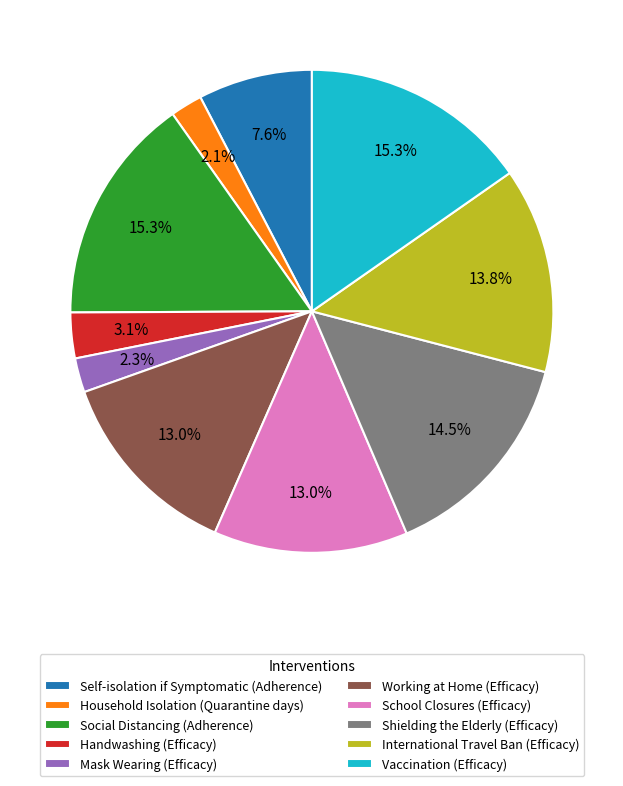

Approximately how many times larger is the value at Social Distancing (Adherence) compared to International Travel Ban (Efficacy)?

1.1